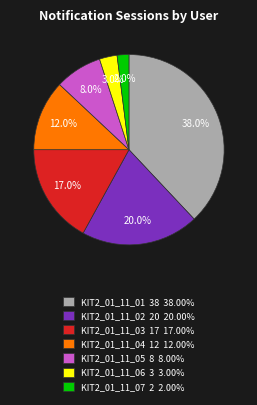

Which slice is the smallest?

KIT2_01_11_07